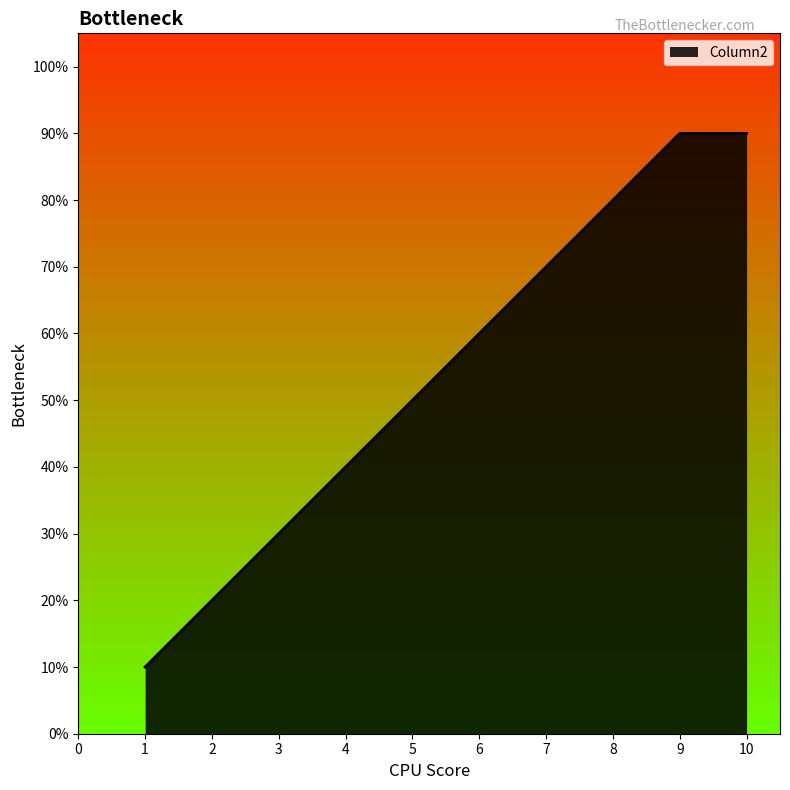

Approximately how many times larger is the value at 4 compared to 2?

2.0